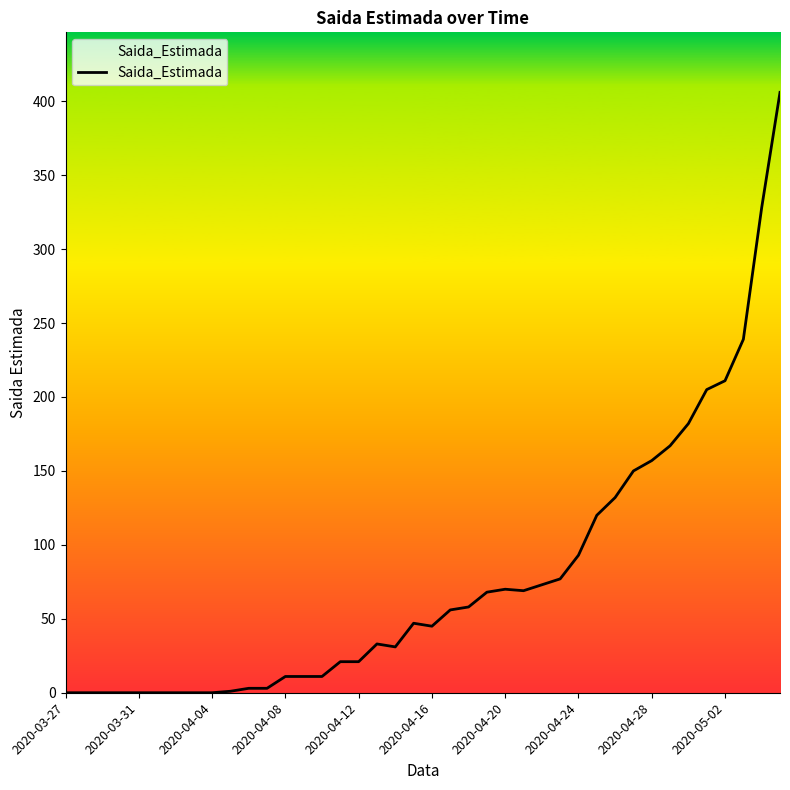

What is the greatest value displayed?

406